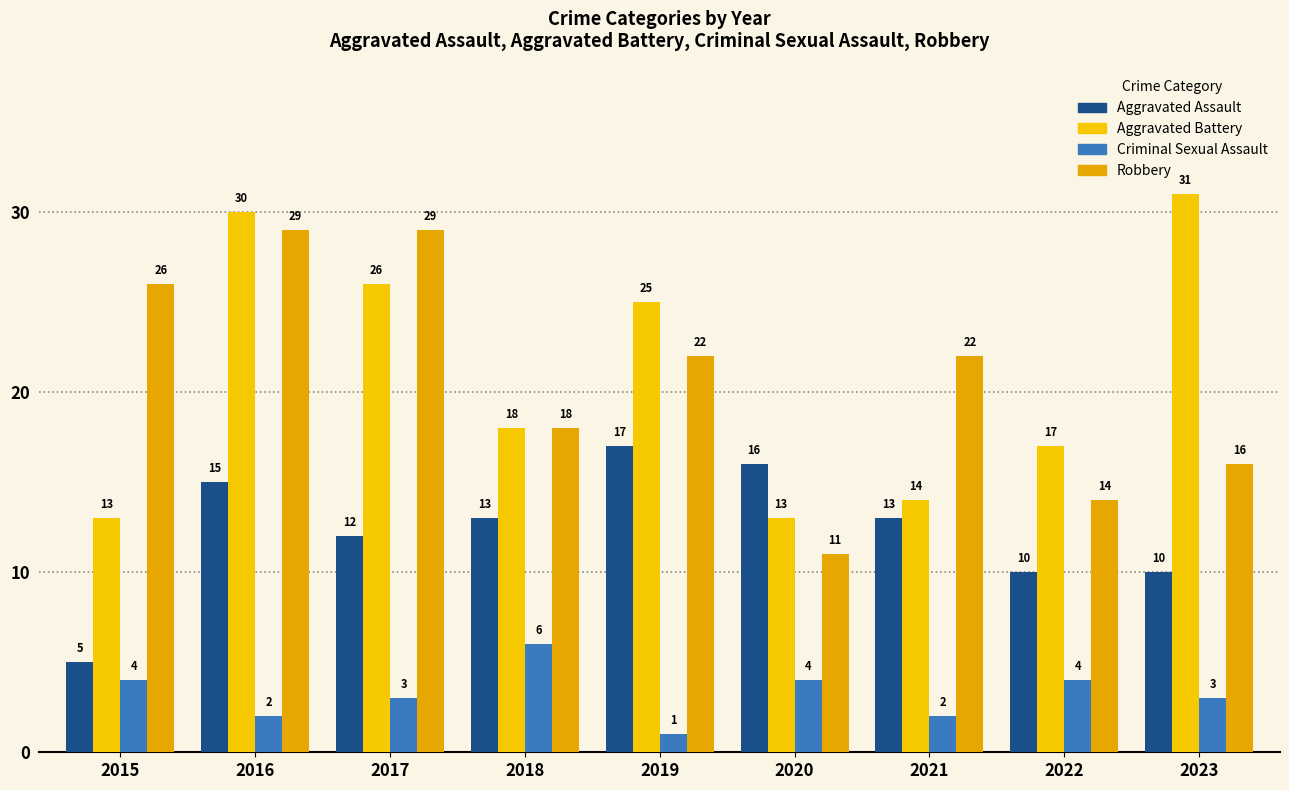

What is the maximum value shown in the chart?

31